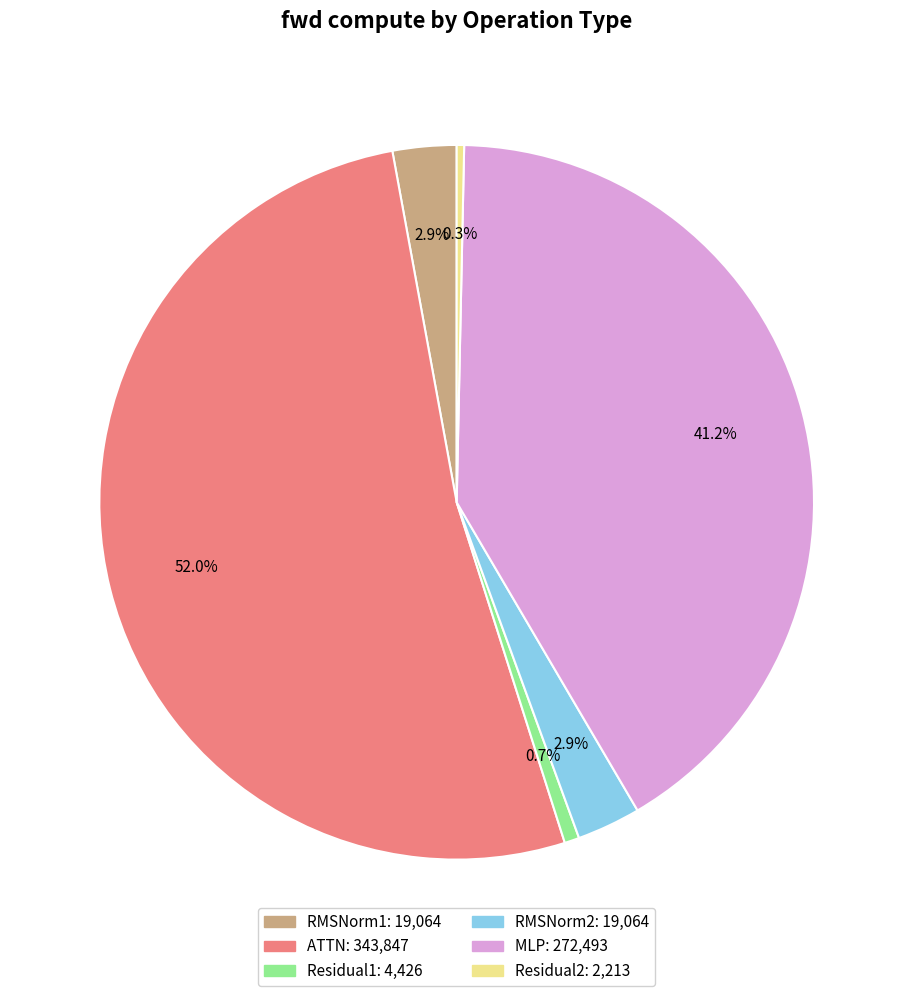

To the nearest percent, what is the difference between the RMSNorm1 and MLP slice percentages?

38%